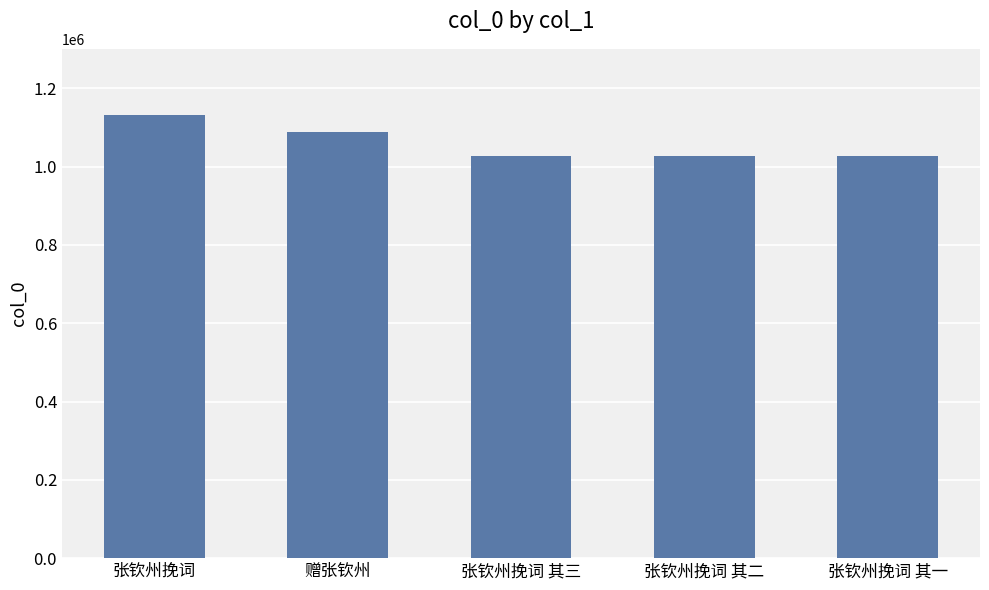

True or false: the data shows 1028070 at 张钦州挽词 其一.

True